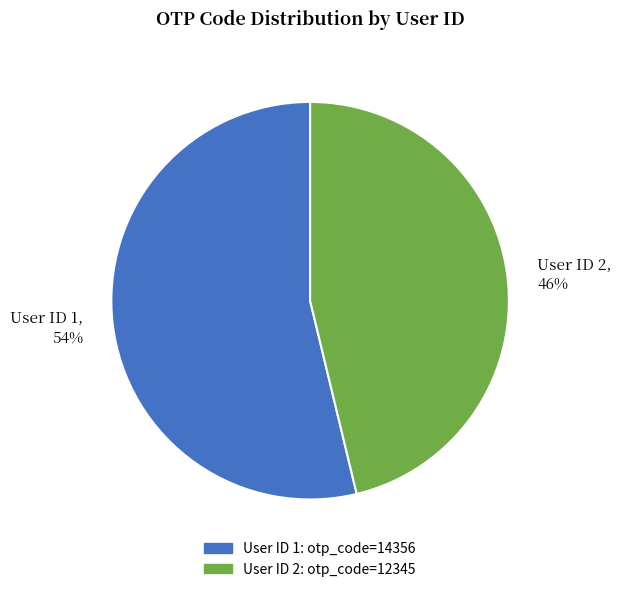

Is it true that User ID 1, 54% is 45% of the pie?

False